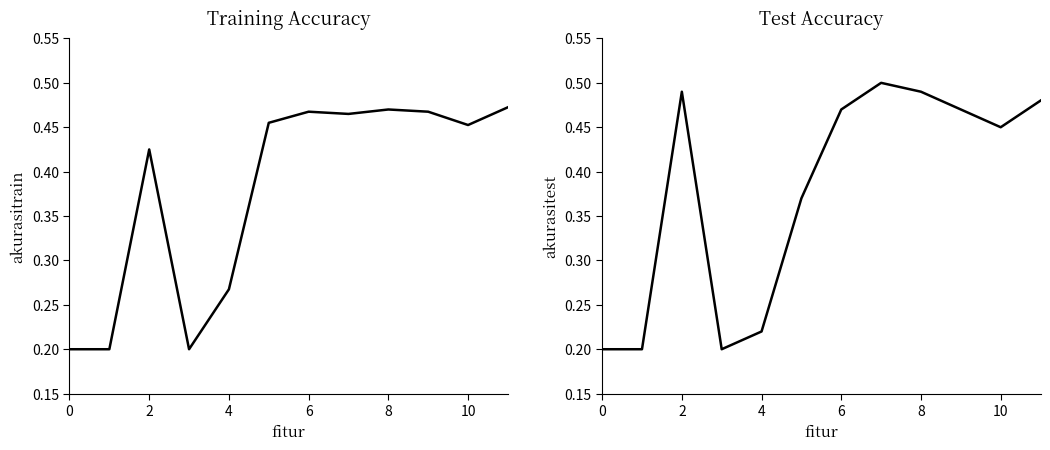

At which category is the sum across all series the highest?

7